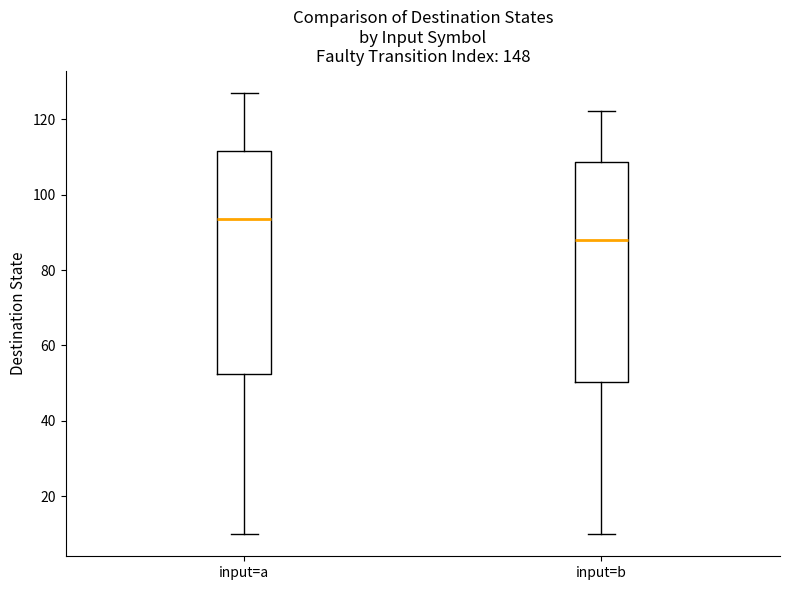

Reading left to right, read every box against the y-axis: the position of its median line, the range the box covers, and the ends of its whiskers. The values are not printed on the chart, so give them approximately, as read against the axis.

input=a: median 94, box 52 to 112, whiskers 10 to 128
input=b: median 88, box 50 to 108, whiskers 10 to 122